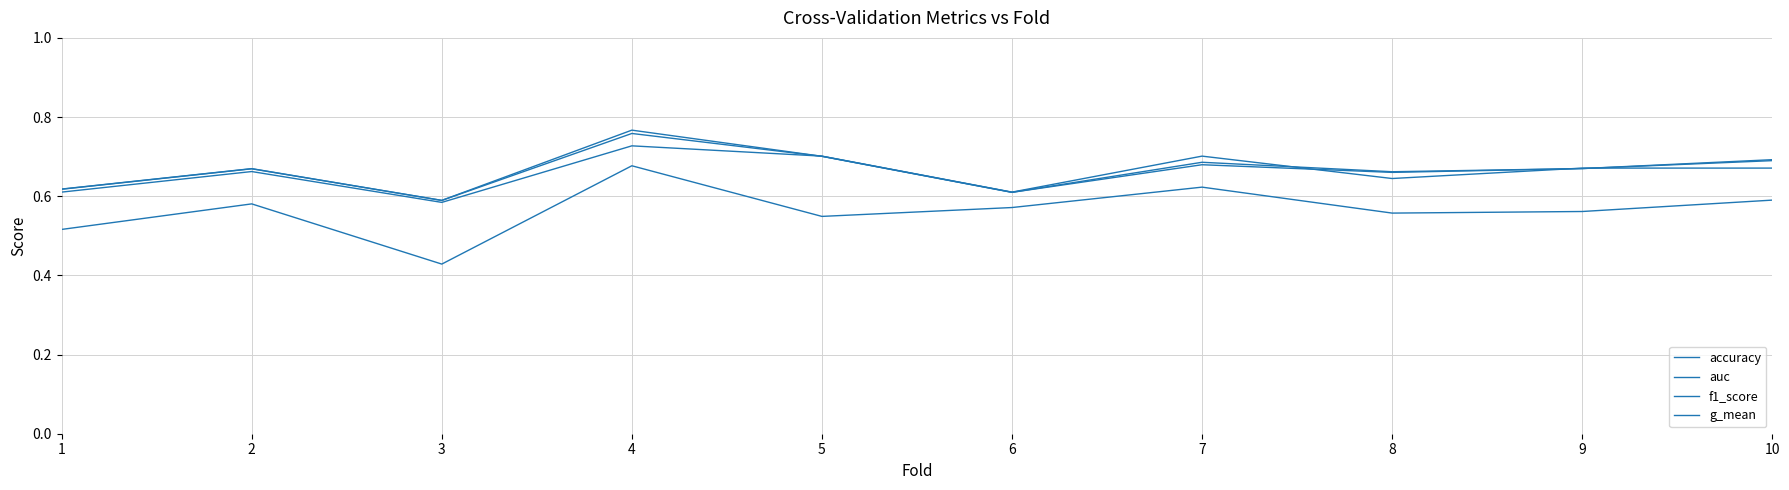

In auc, how many points are higher than both neighbors (excluding endpoints)?

3